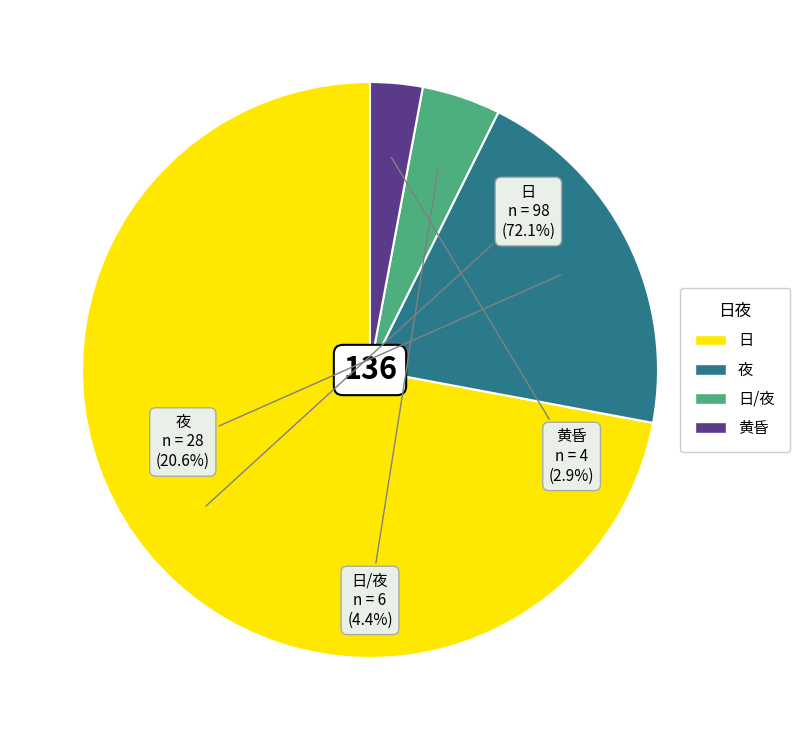

Does any single category account for the majority?

Yes